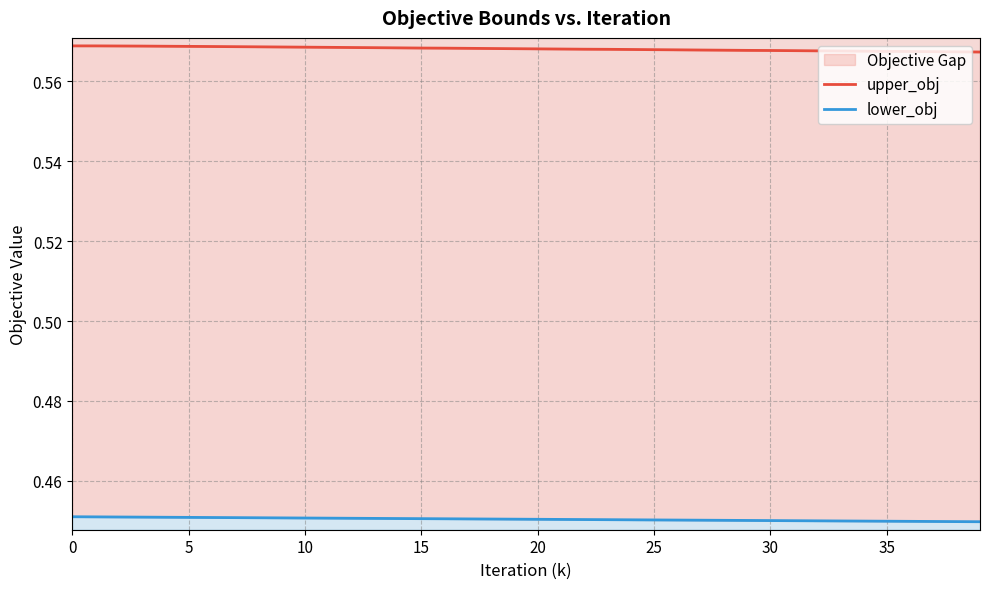

What is the highest value of the lower_obj series?

0.5